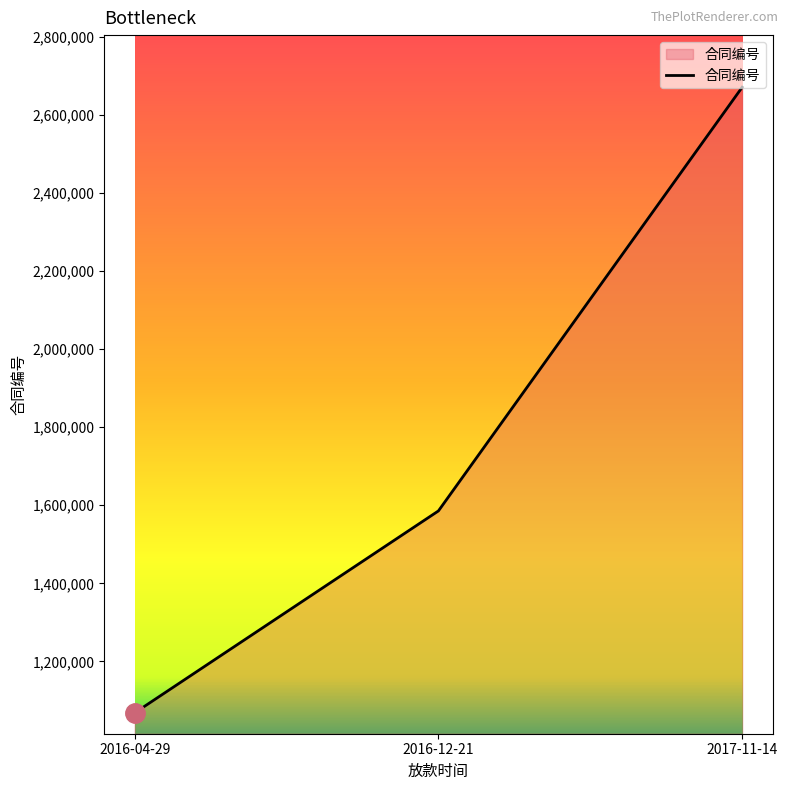

Is it true that the value at 2017-11-14 is 1373338?

False